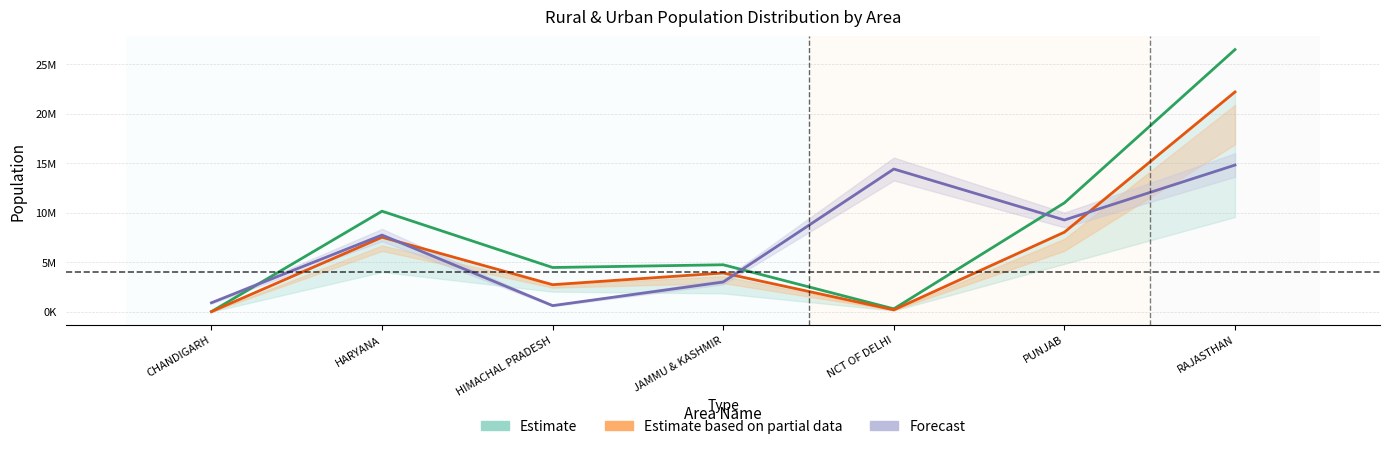

Where does the Rural_Total Males series first go above 3920336?

HARYANA